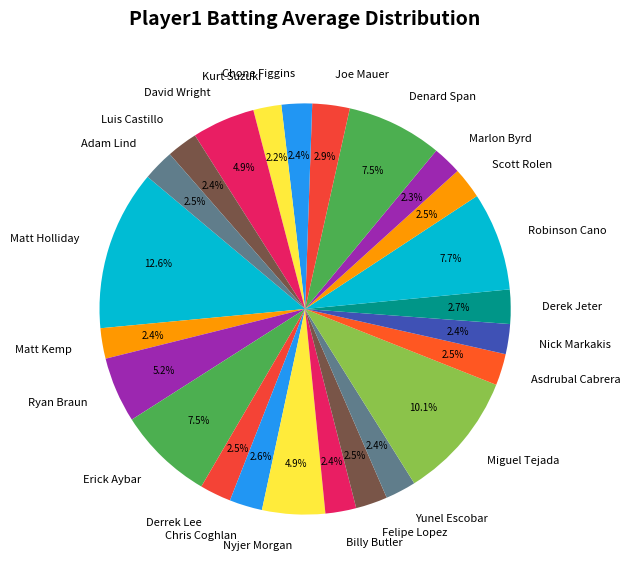

To the nearest percent, what is the average slice percentage?

4%